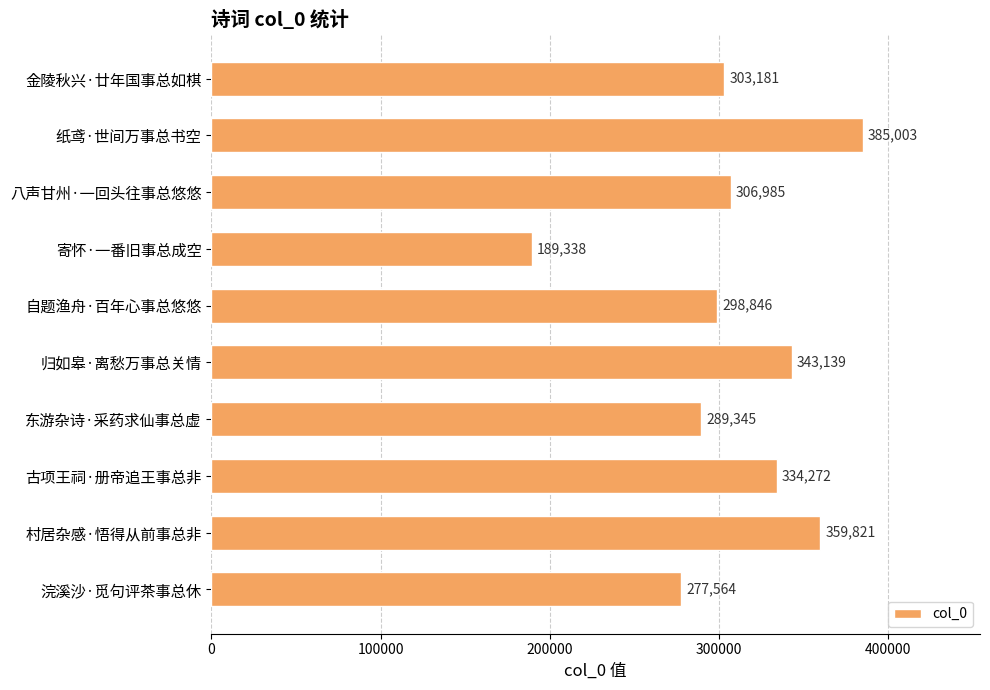

What is the average value?

308749